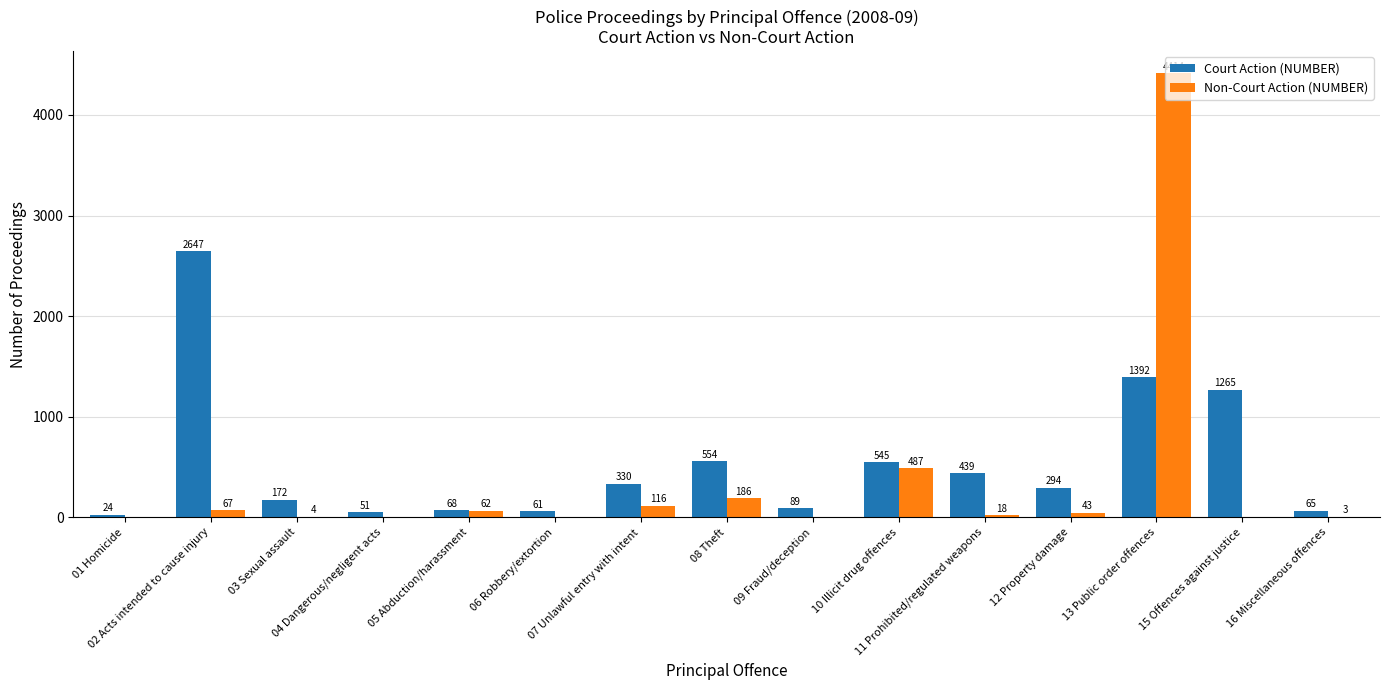

At which category is the sum across all series the highest?

13 Public order offences